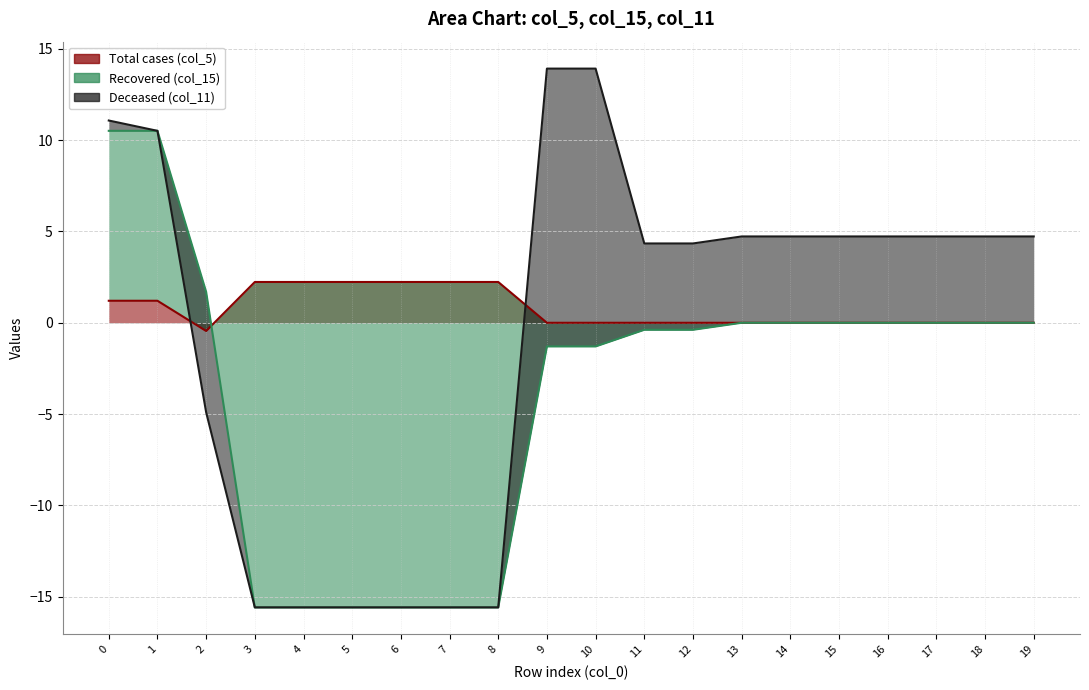

True or false: col_15 has a value of -0.6 at 11.

False